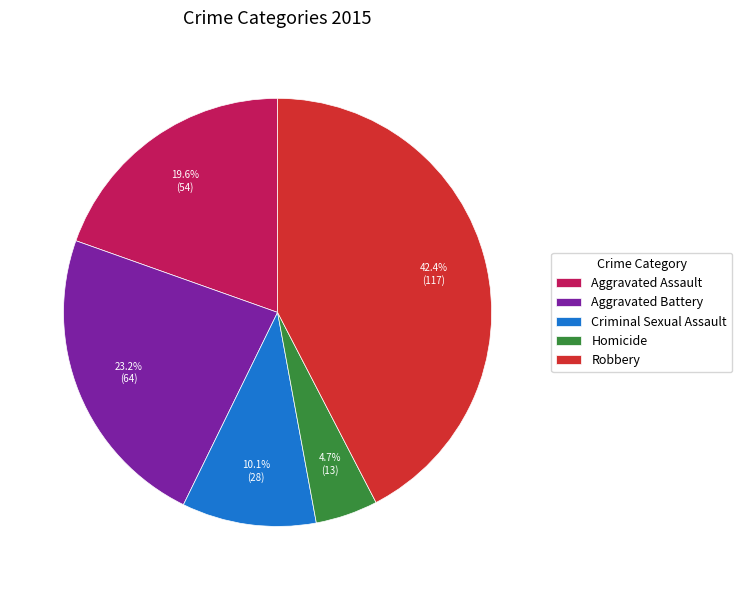

What percentage is the Aggravated Battery slice, to the nearest percent?

23%